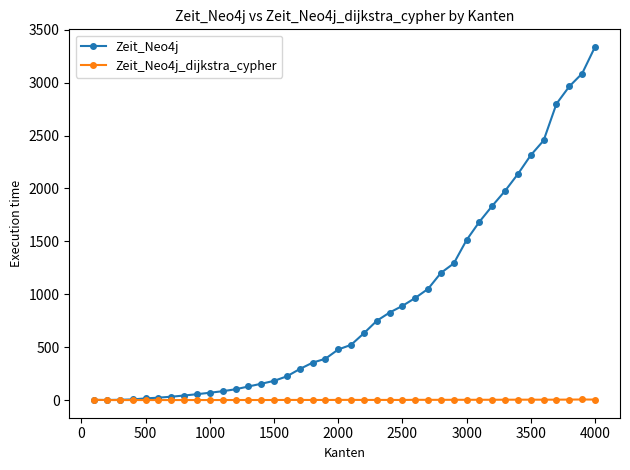

What is the value of the Zeit_Neo4j_dijkstra_cypher point at the 28th from the left?

2.3